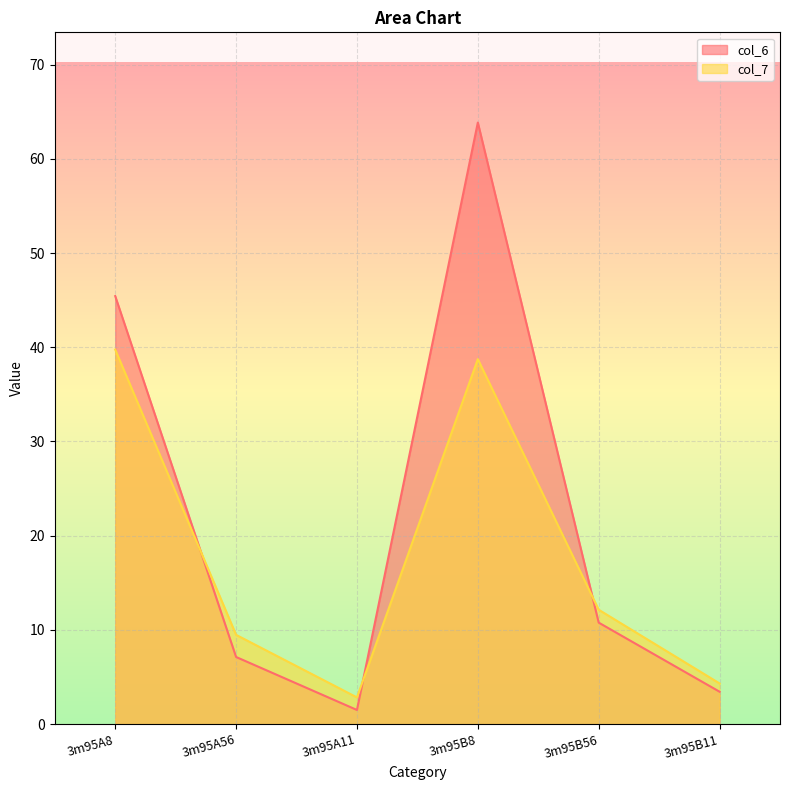

What is the highest value of the col_6 series?

63.9